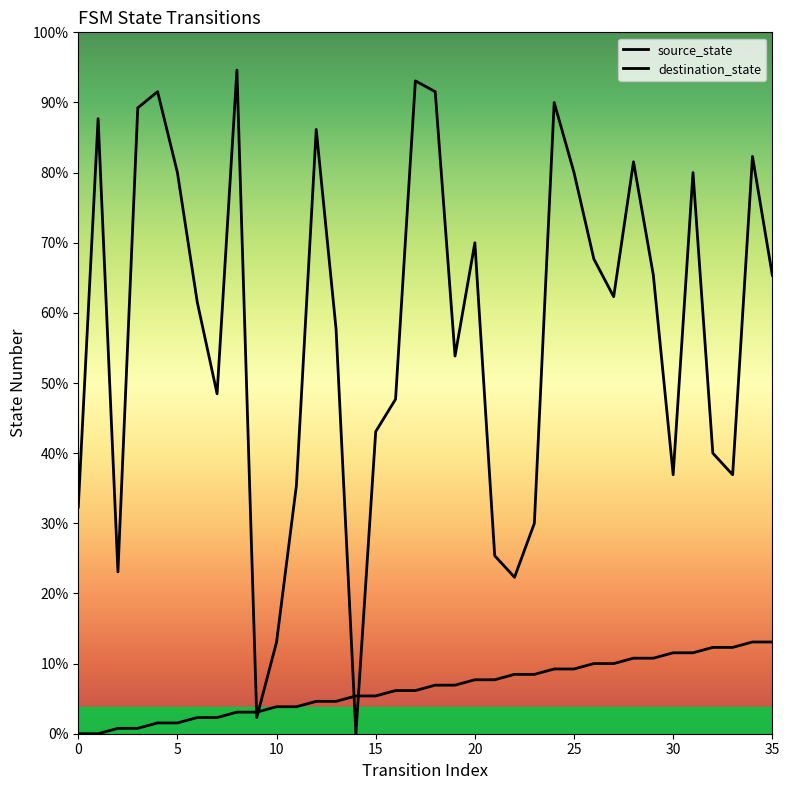

Which series has the largest total across all categories?

destination_state